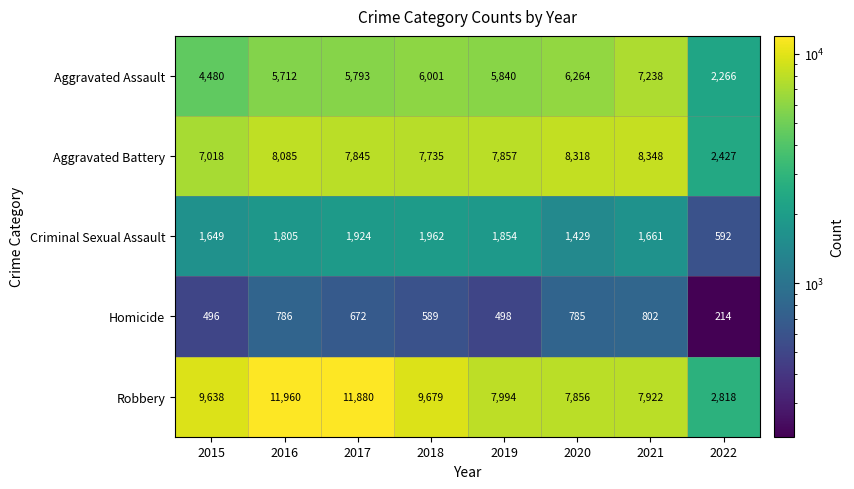

What is the average value of the Aggravated Assault series?

5449